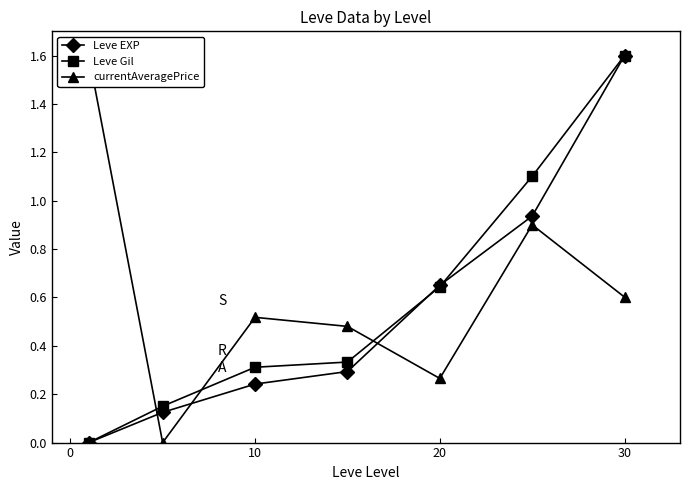

True or false: Leve Gil has more than 1 points higher than both neighbors.

False